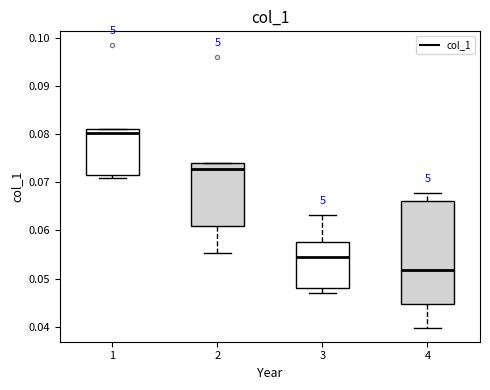

Which box has the lowest median line?

4